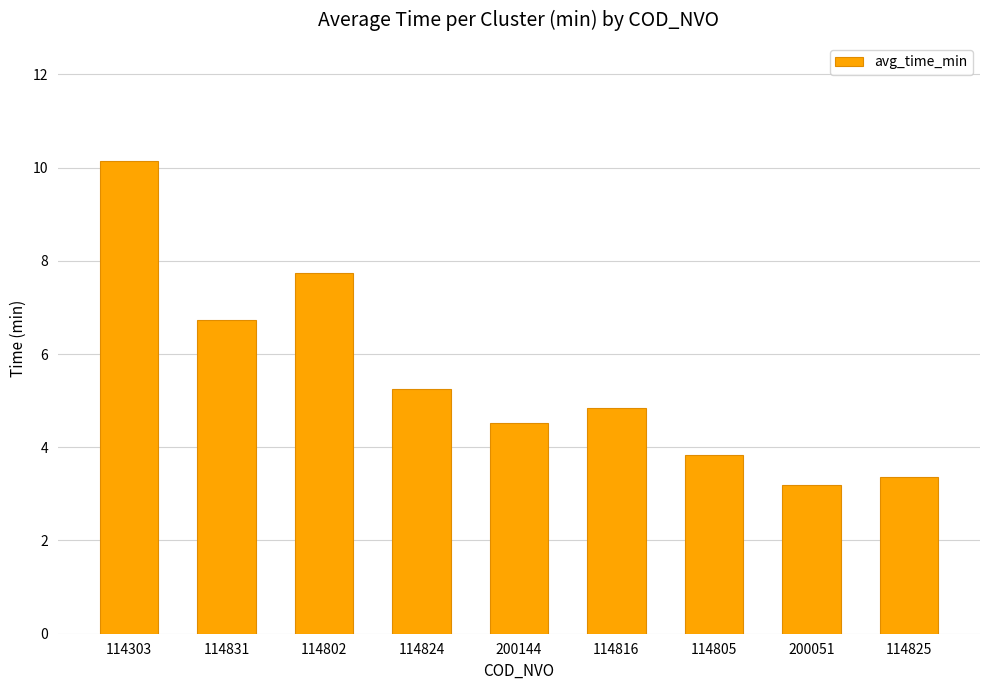

What is the smallest value displayed?

3.2